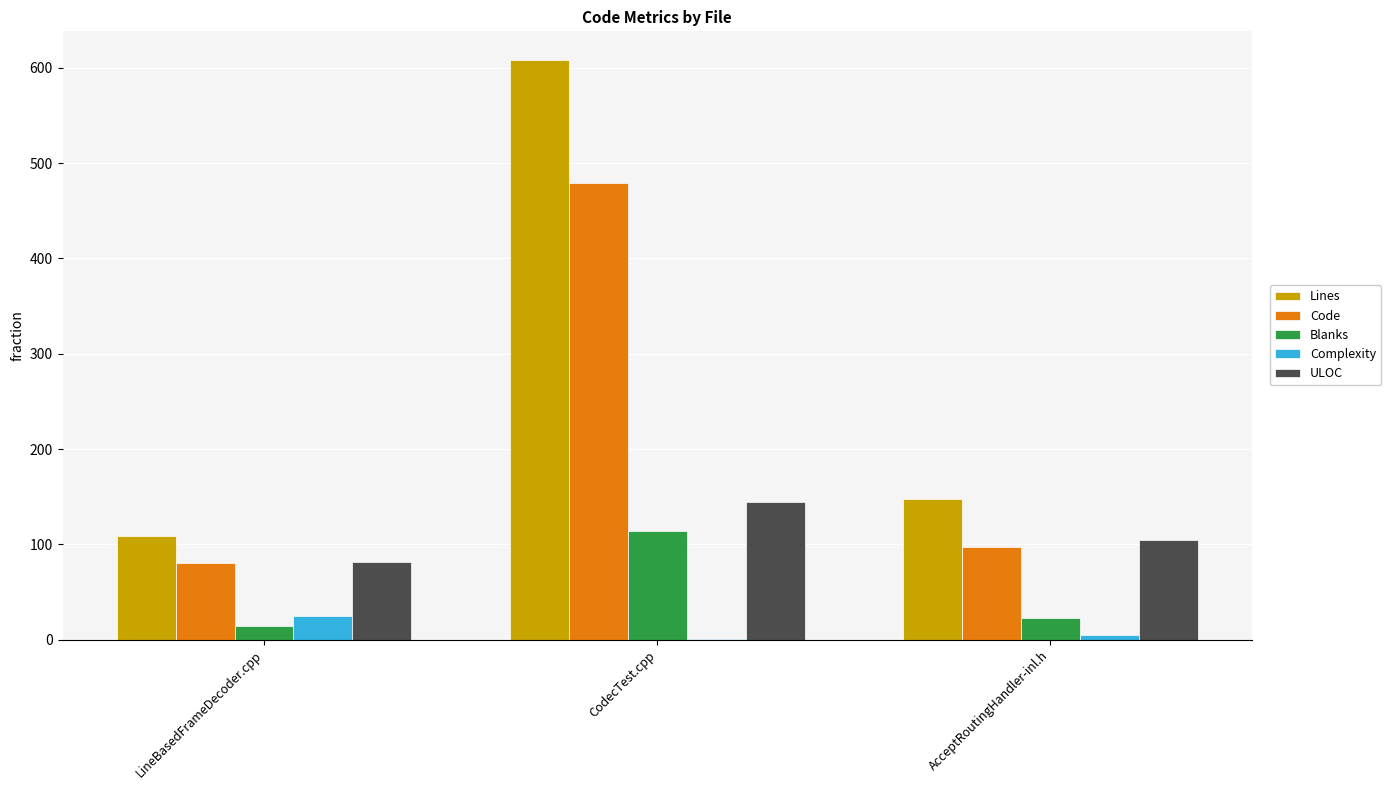

Where does the Lines series first go above 148?

CodecTest.cpp